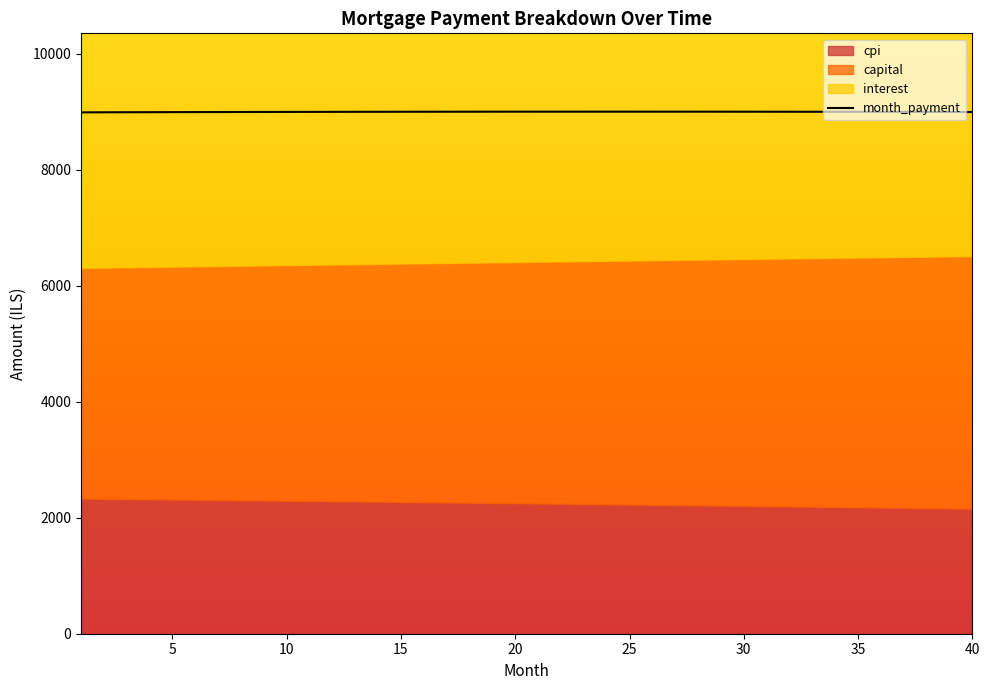

True or false: capital and cpi intersect in this chart.

False